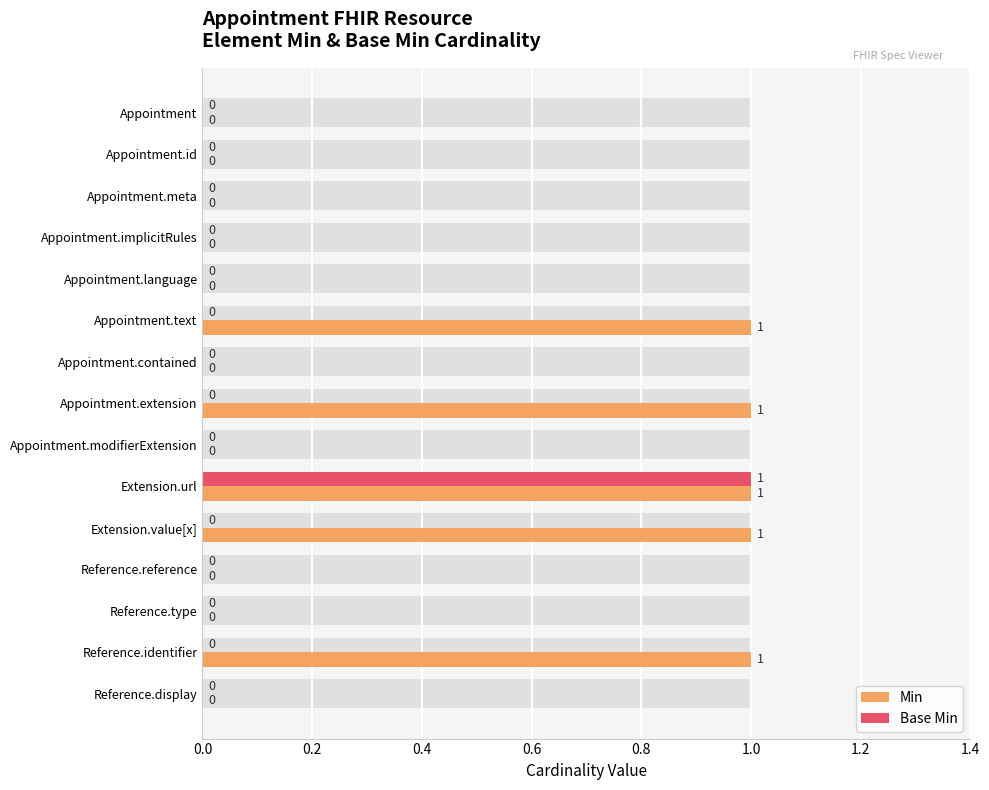

The Base Min series shows 0 at Appointment.id. True or false?

True